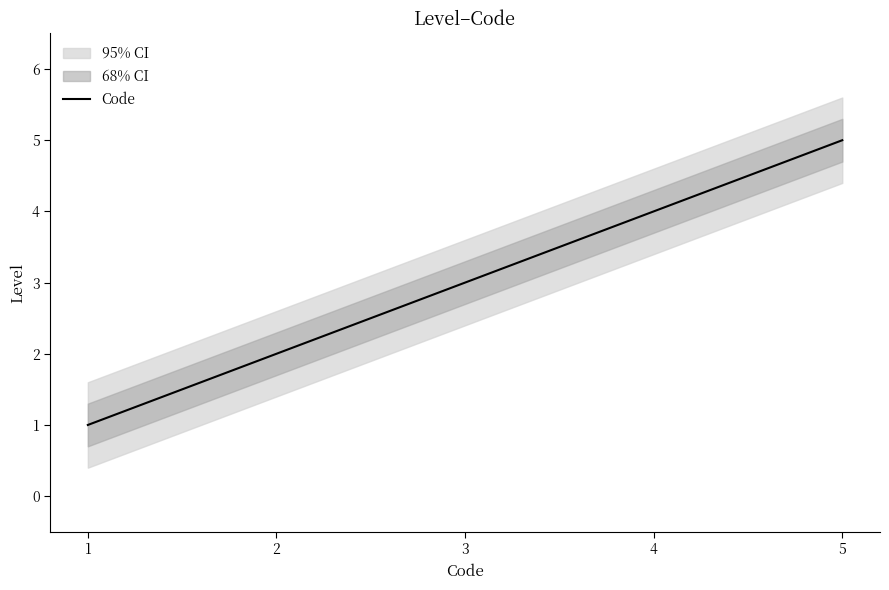

The chart shows a value of 7 at 5. True or false?

False